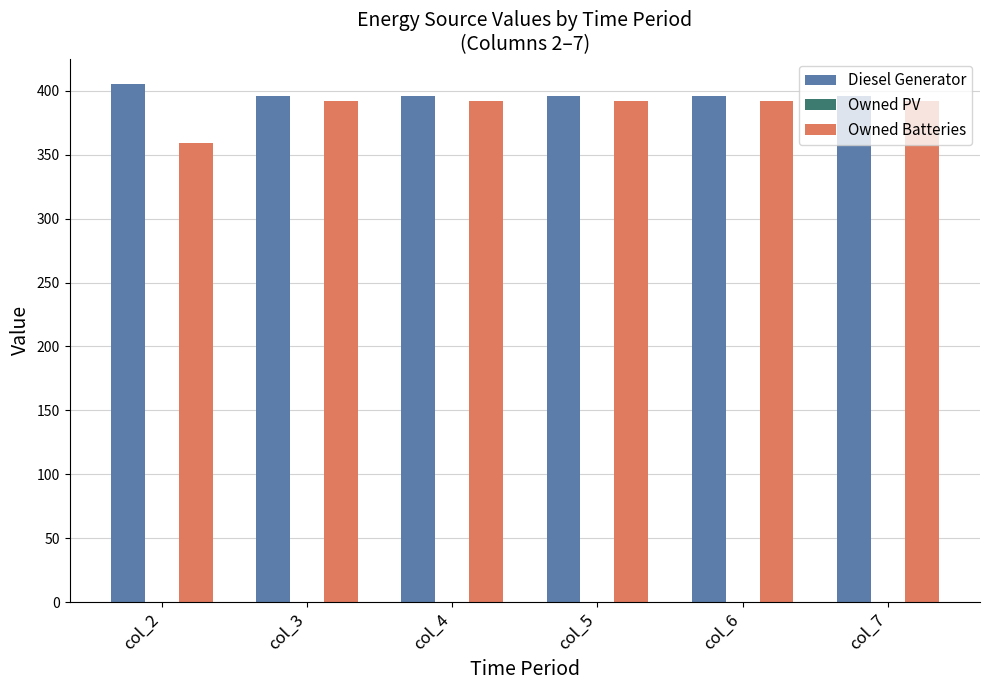

What is the sum of the Diesel Generator values at col_4 and col_2?

801